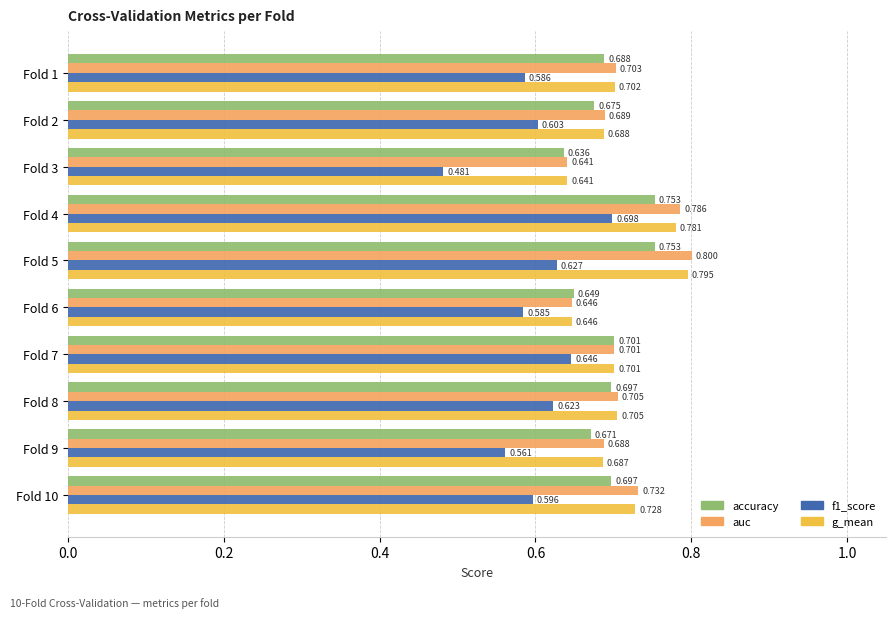

Is the value of f1_score at Fold 4 greater than the value of accuracy at Fold 5?

No